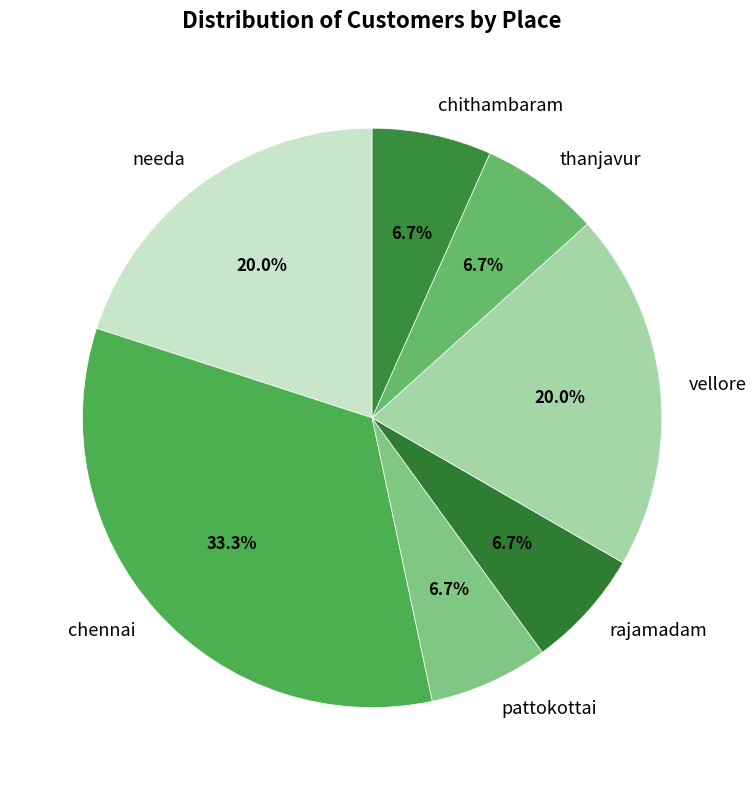

How many segments does this pie chart have?

7